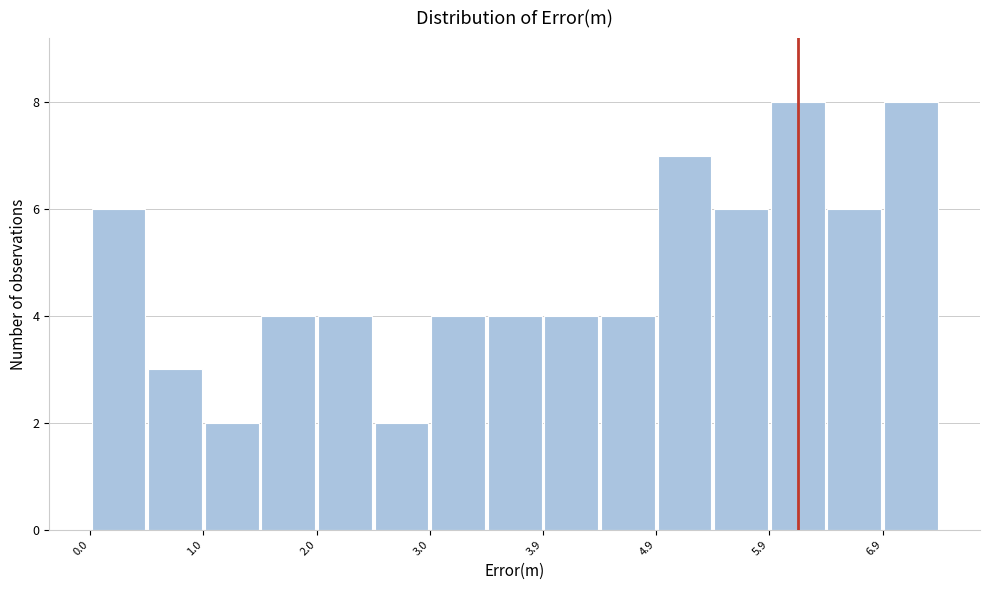

Reading left to right, transcribe this chart: for each bar, give the range it covers on the x-axis and its height. Neither the bar edges nor the heights are printed on the chart, so give them approximately, as read against the axes.

0.0 to 0.5: 6
0.5 to 1.0: 3
1.0 to 1.5: 2
1.5 to 2.0: 4
2.0 to 2.5: 4
2.5 to 3.0: 2
3.0 to 3.5: 4
3.5 to 3.9: 4
3.9 to 4.4: 4
4.4 to 4.9: 4
4.9 to 5.4: 7
5.4 to 5.9: 6
5.9 to 6.4: 8
6.4 to 6.9: 6
6.9 to 7.4: 8